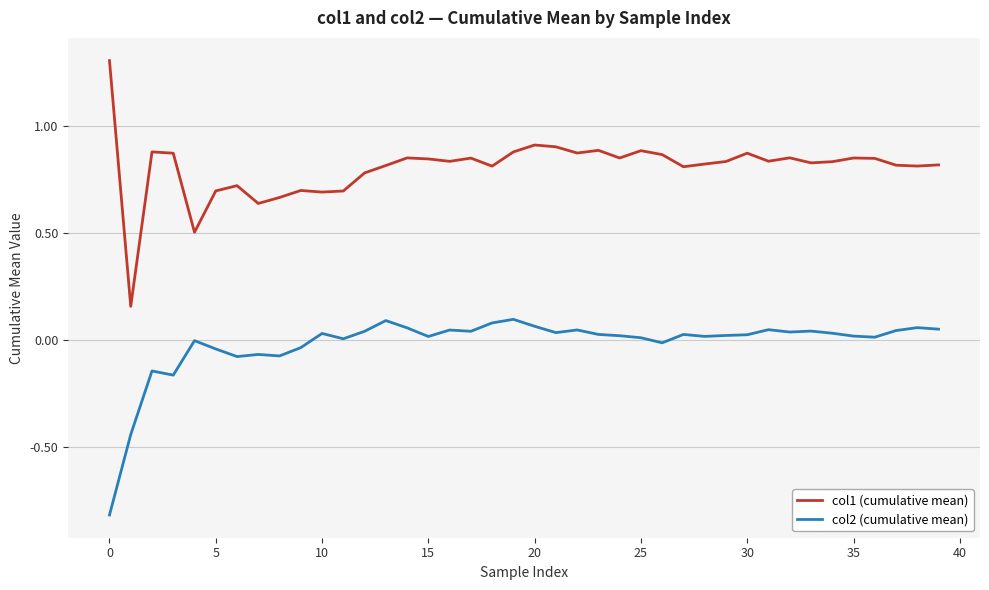

Rank the series by their maximum value, from lowest to highest.

col2 (cumulative mean), col1 (cumulative mean)